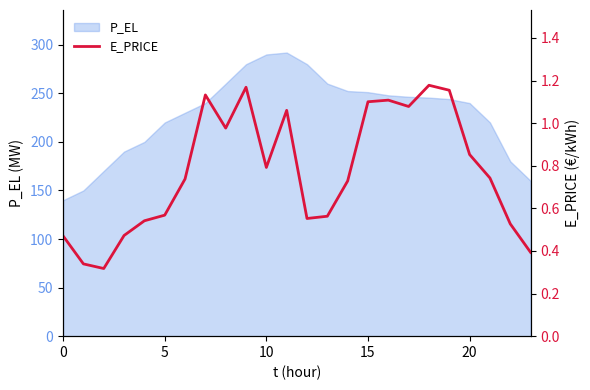

How many interior local peaks (higher than both neighbors) does the data have?

5